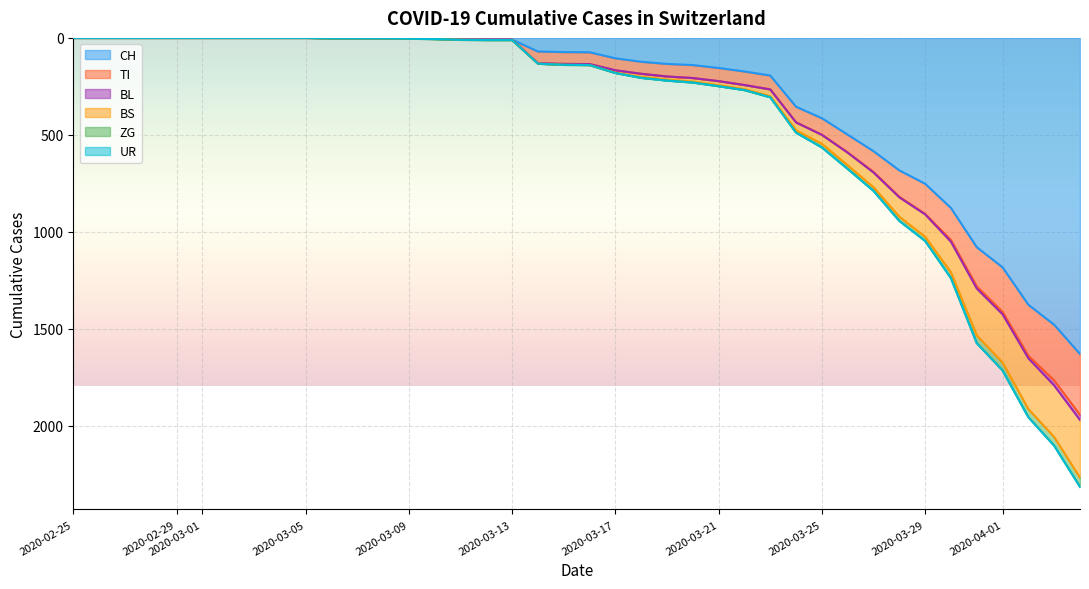

True or false: CH has more than 2 points higher than both neighbors.

False